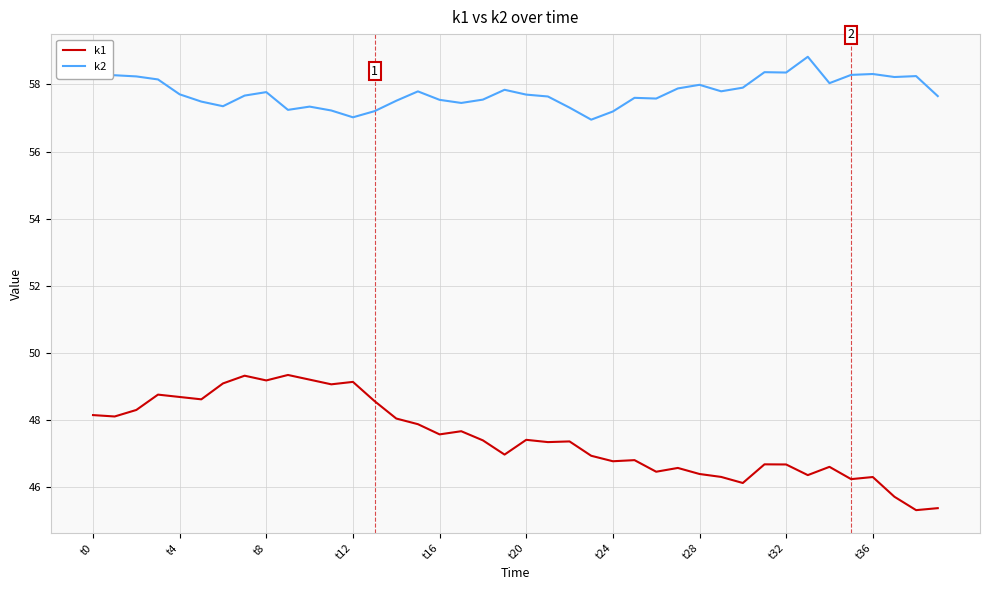

True or false: k1 and k2 intersect in this chart.

False